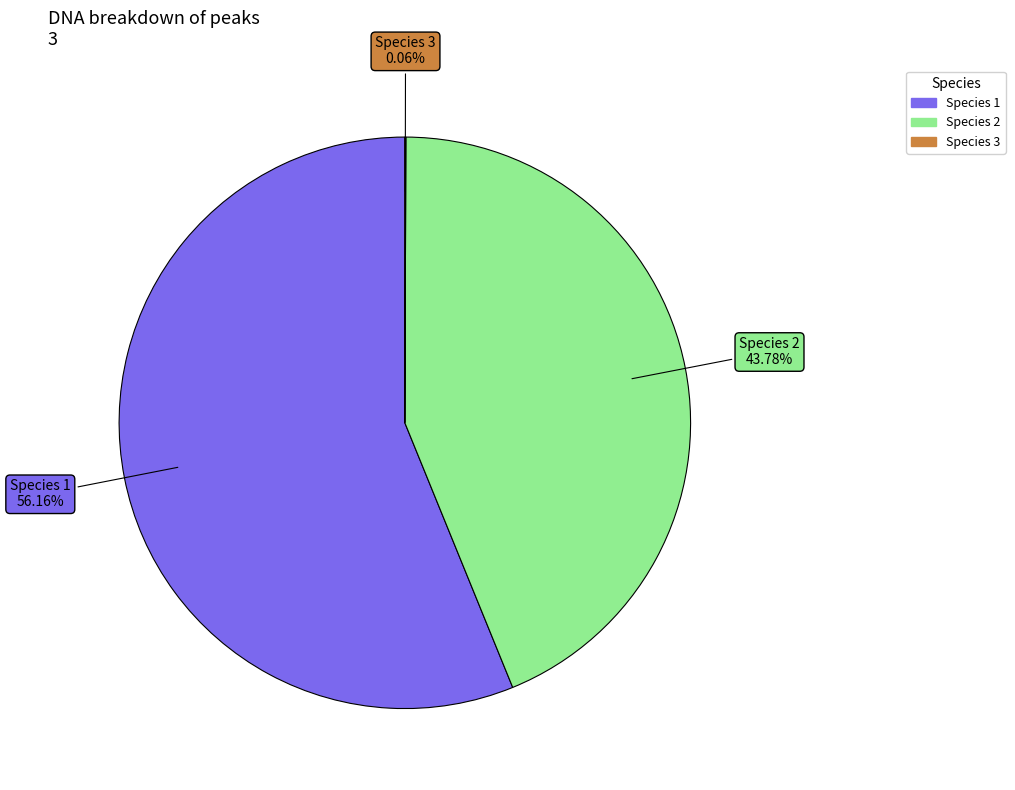

Which category has the biggest portion of the pie?

Species 1